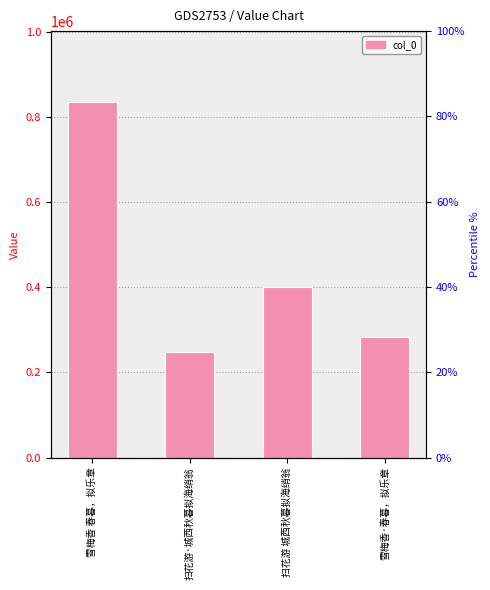

What position from the right is 扫花游·城西秋暮拟海绡翁?

3